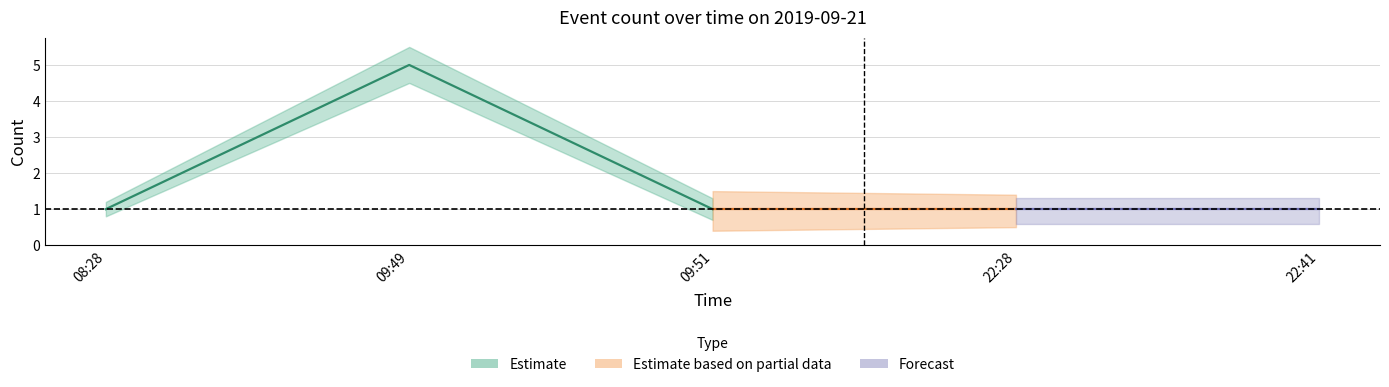

Which series has the largest total across all categories?

Estimate